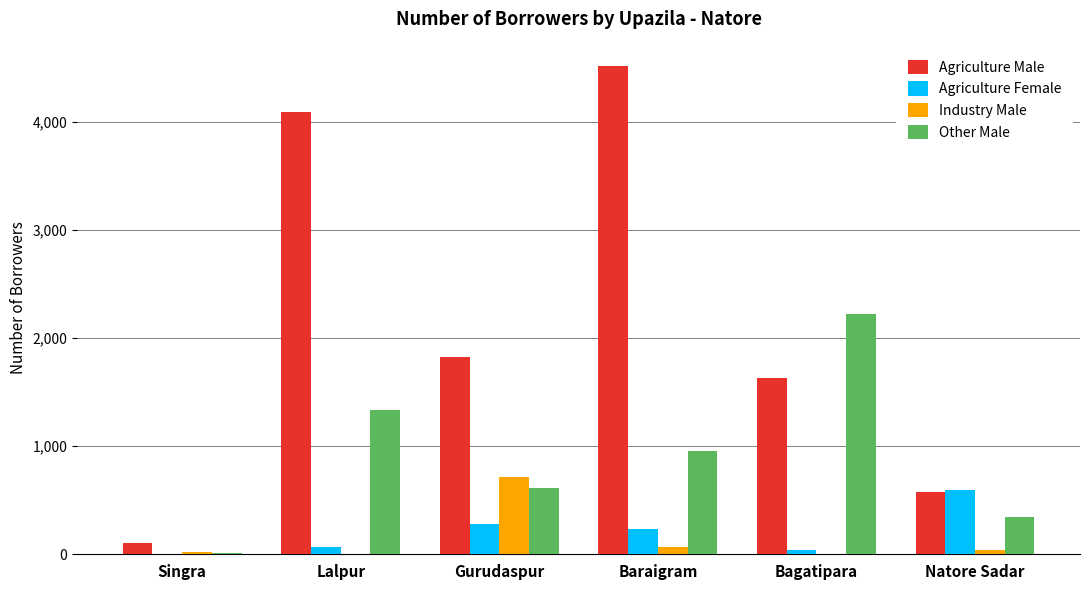

Is it true that Agriculture Female equals 0 at Singra?

True